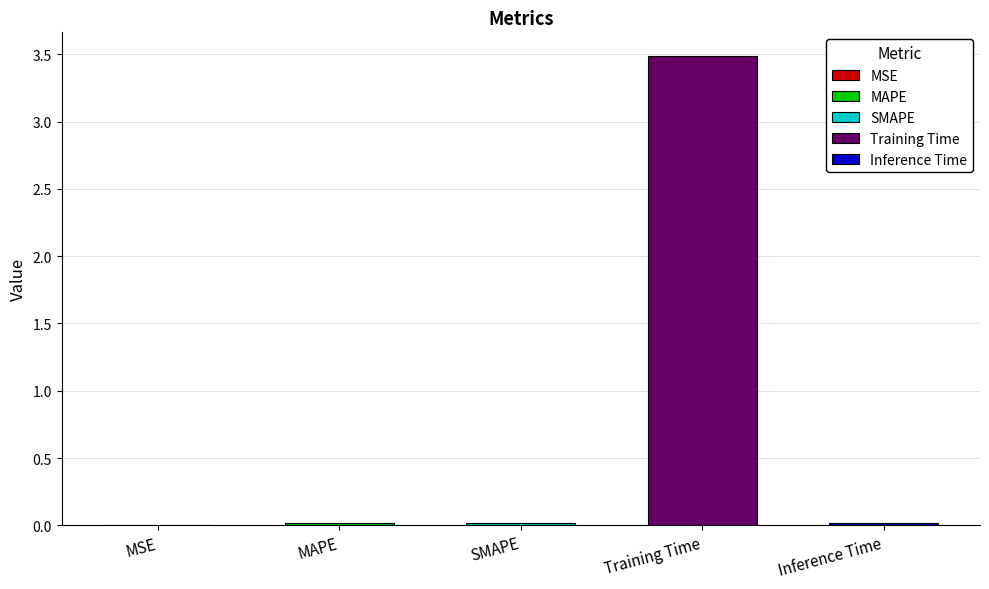

Reading left to right, transcribe all the data shown in this chart.

0.0	0.0	0.0	3.5	0.0